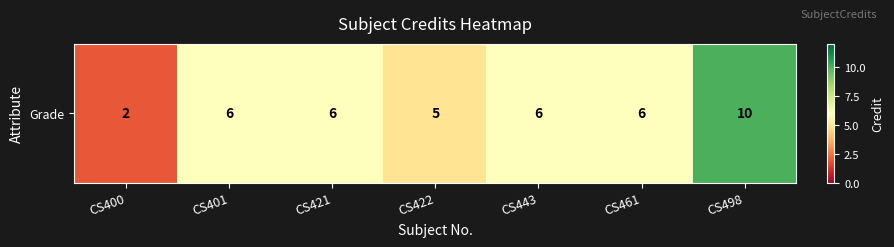

What is the sum of the values at CS498 and CS461?

16